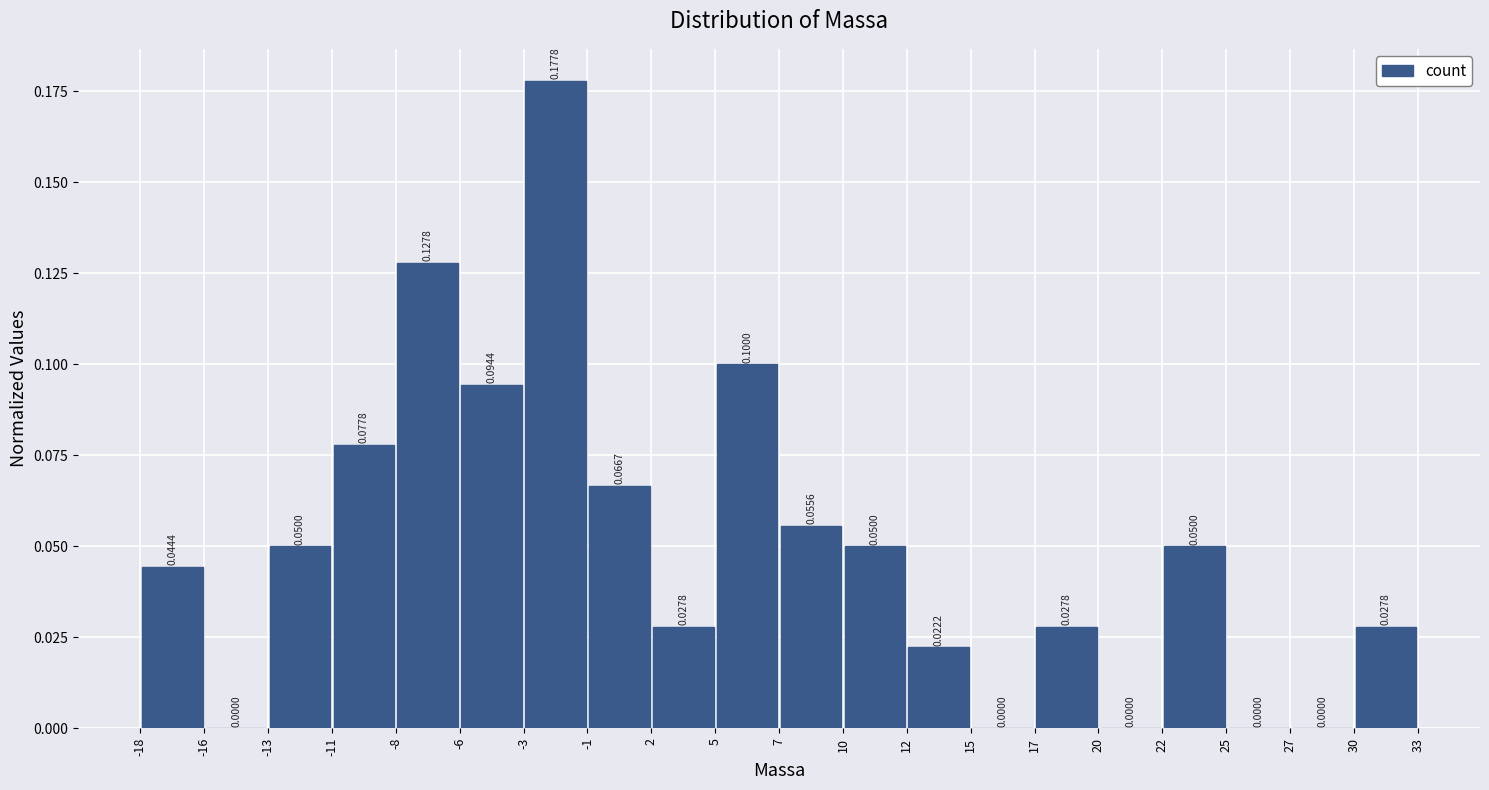

Reading left to right, transcribe this chart: for each bar, give the range it covers on the x-axis and its height.

-18 to -16: 0.0444
-16 to -13: 0.0000
-13 to -11: 0.0500
-11 to -8: 0.0778
-8 to -6: 0.1278
-6 to -3: 0.0944
-3 to -1: 0.1778
-1 to 2: 0.0667
2 to 5: 0.0278
5 to 7: 0.1000
7 to 10: 0.0556
10 to 12: 0.0500
12 to 15: 0.0222
15 to 17: 0.0000
17 to 20: 0.0278
20 to 22: 0.0000
22 to 25: 0.0500
25 to 27: 0.0000
27 to 30: 0.0000
30 to 33: 0.0278